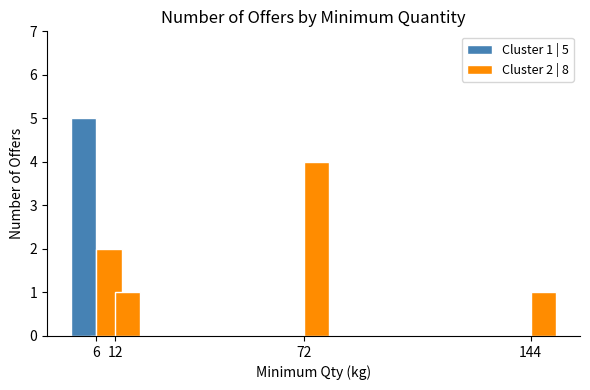

At which category is the sum across all series the highest?

6